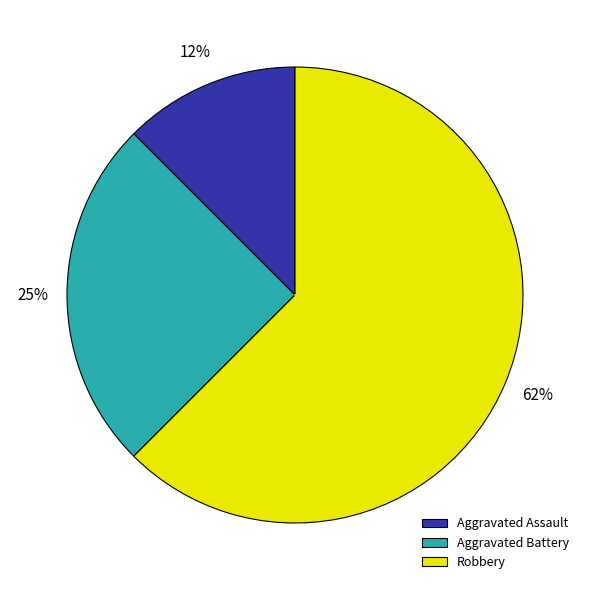

Between Aggravated Battery and Robbery, which is larger?

Robbery